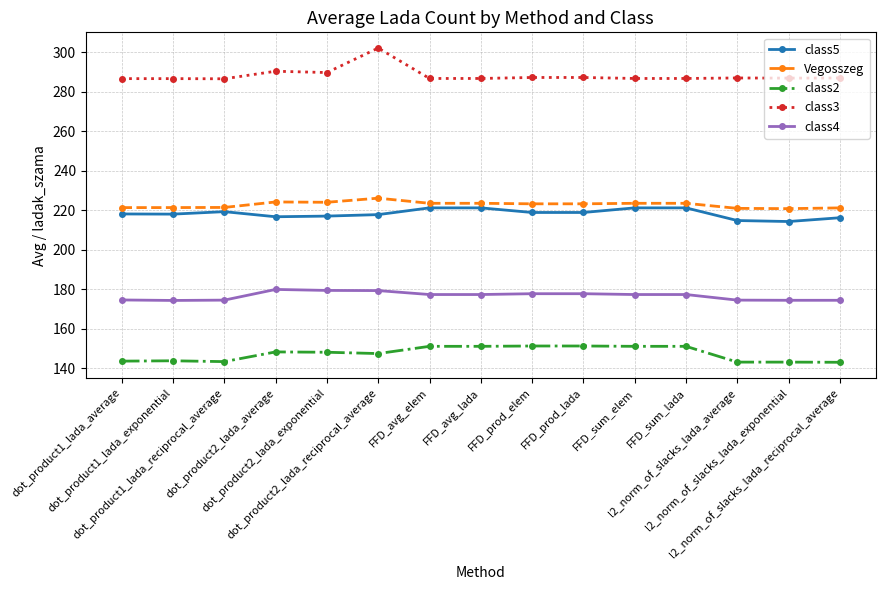

Rank the series by their maximum value, from lowest to highest.

class2, class4, class5, Vegosszeg, class3